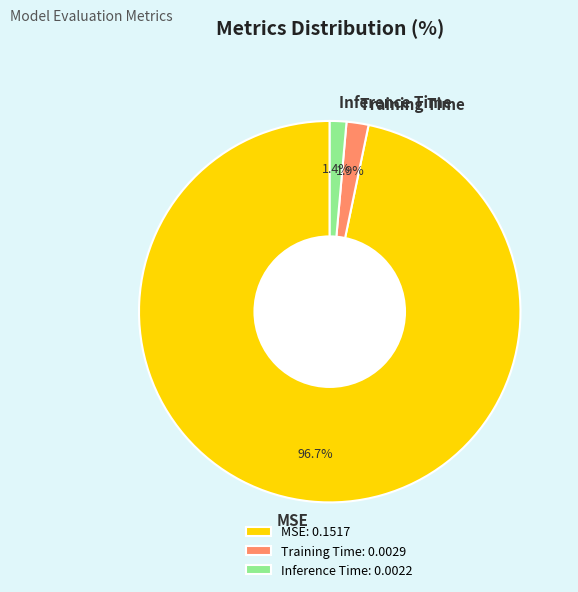

Between Inference Time and MSE, which is larger?

MSE